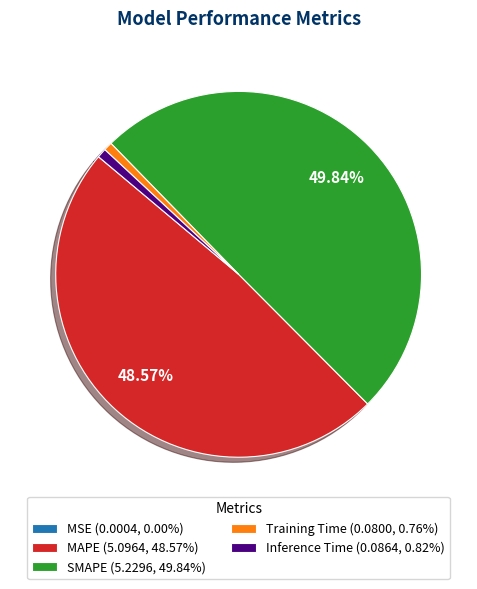

Is MAPE (5.0964, 48.57%) the majority of the pie?

No